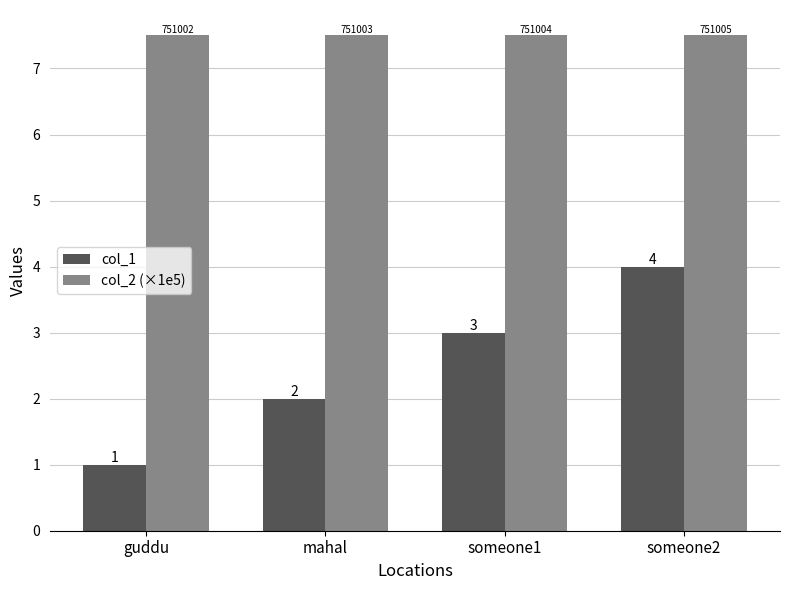

What is the smallest value displayed?

1.0